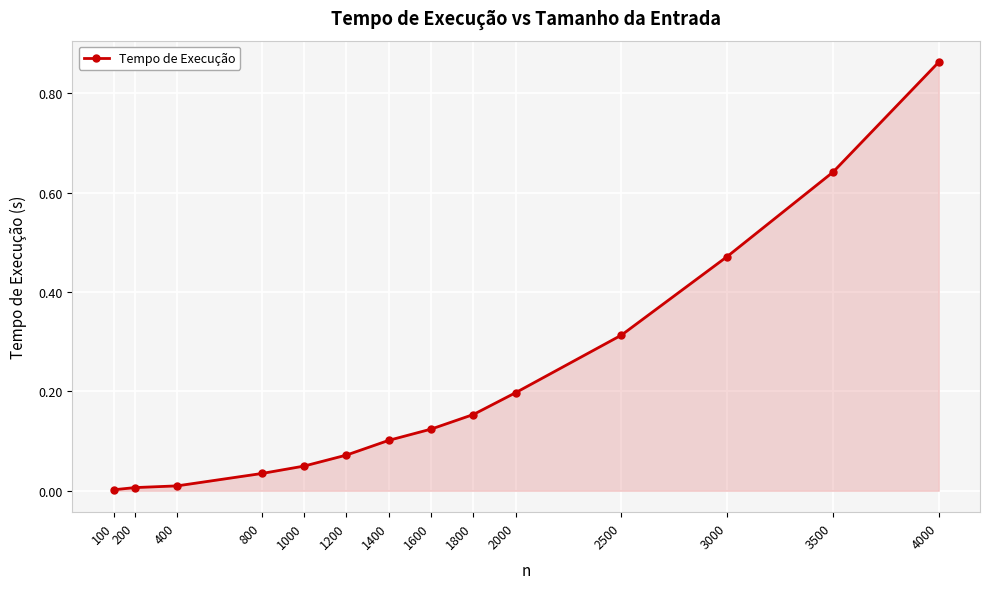

What is the sum of all values?

3.0